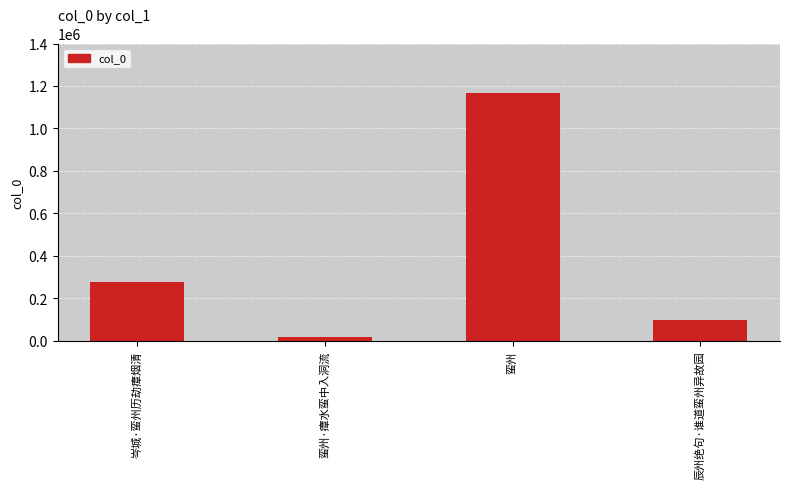

The chart shows a value of 453853 at 岑城·蛮州历劫瘴烟清. True or false?

False